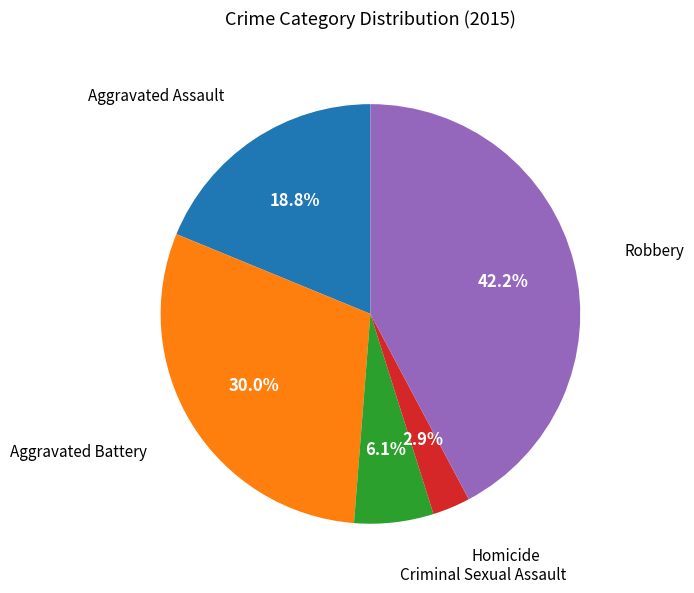

Does any single category account for the majority?

No